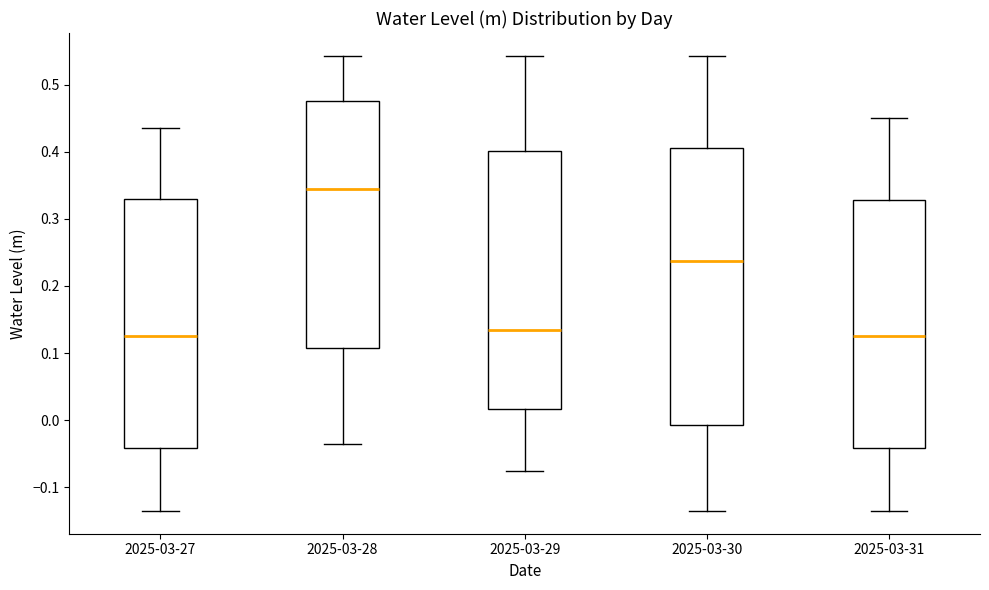

Which box's median line is the highest?

2025-03-28